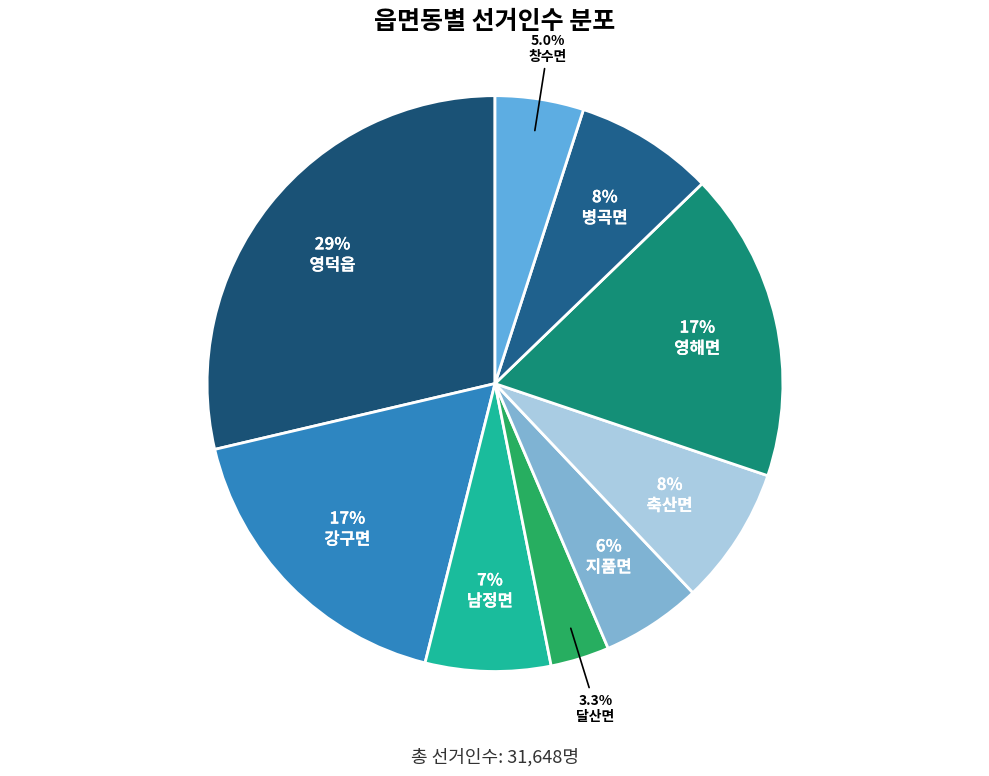

What percentage is NOT represented by 영해면?

82.6%